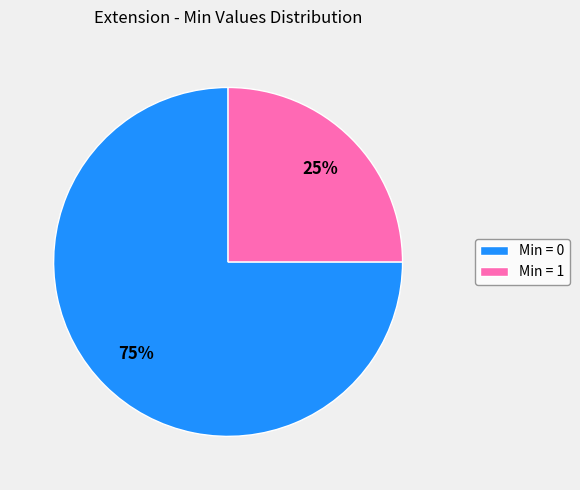

Do Min = 0 and Min = 1 together represent more than half of the pie?

Yes